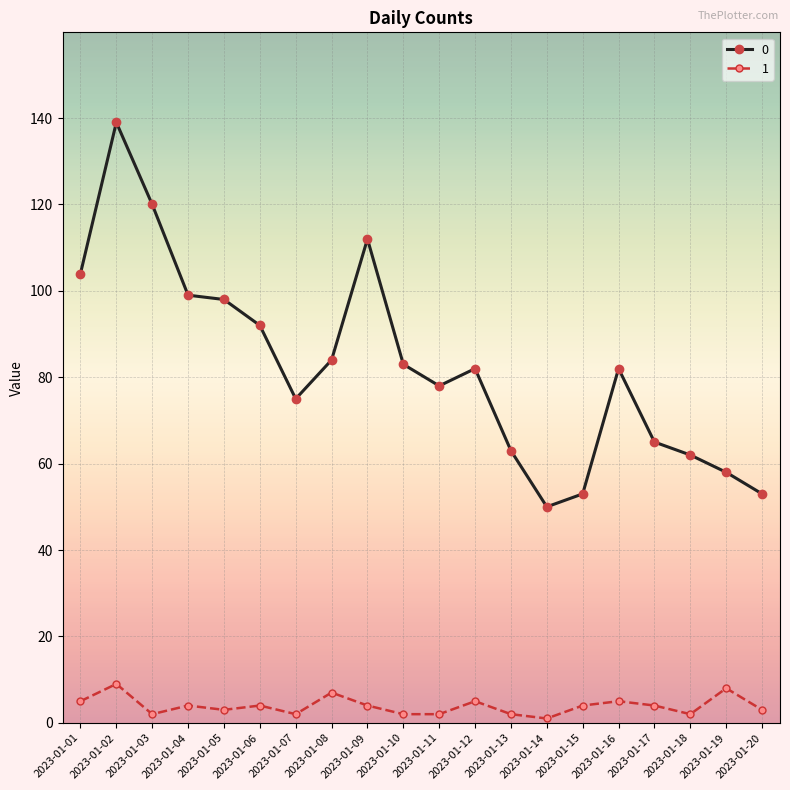

True or false: 0 and 1 cross at least once.

False